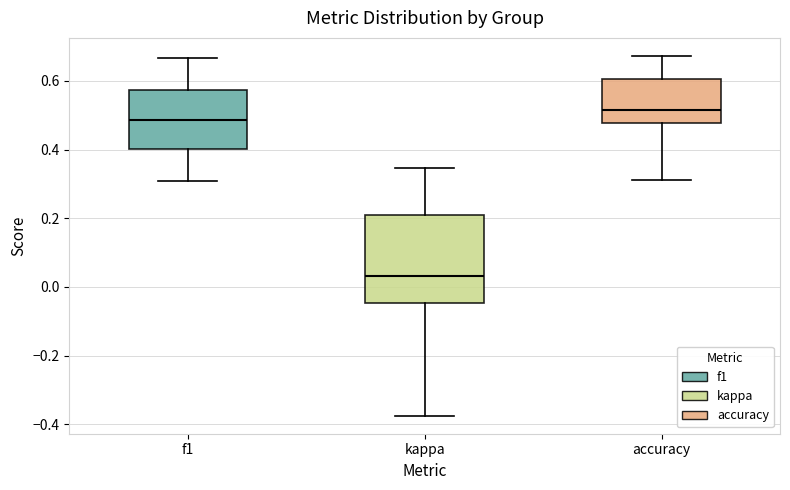

Where does the upper whisker of the box for accuracy end on the y-axis? The values are not printed on the chart, so give them approximately, as read against the axis.

0.68